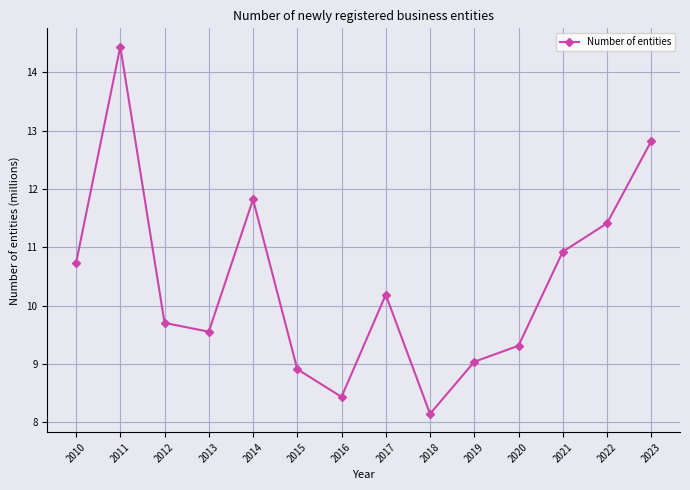

Rank the categories by value from highest to lowest.

2011, 2023, 2014, 2022, 2021, 2010, 2017, 2012, 2013, 2020, 2019, 2015, 2016, 2018